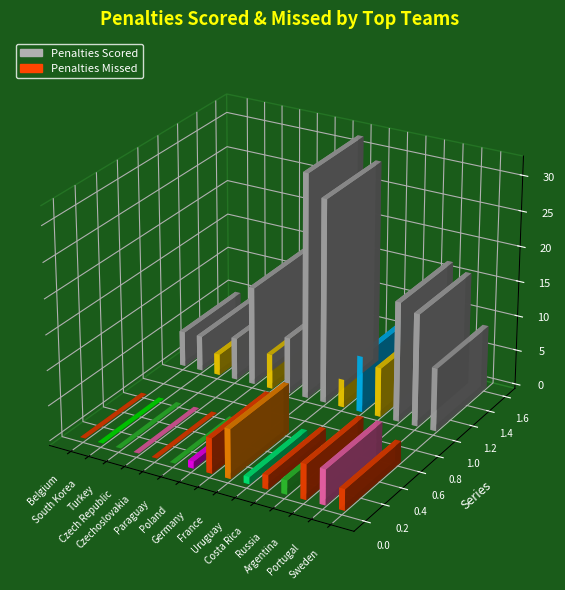

Which category has the lowest value across all series?

Belgium